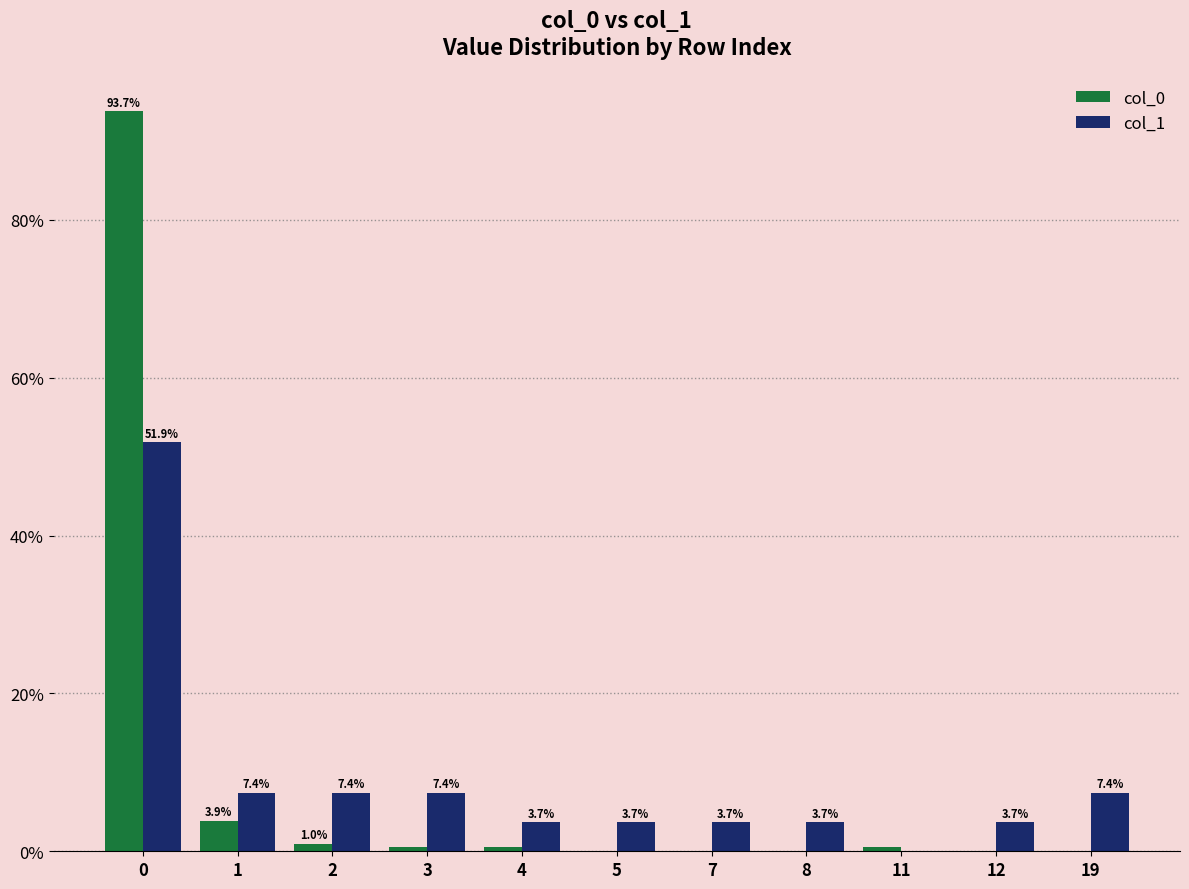

What is the total value across all series at 3?

7.9